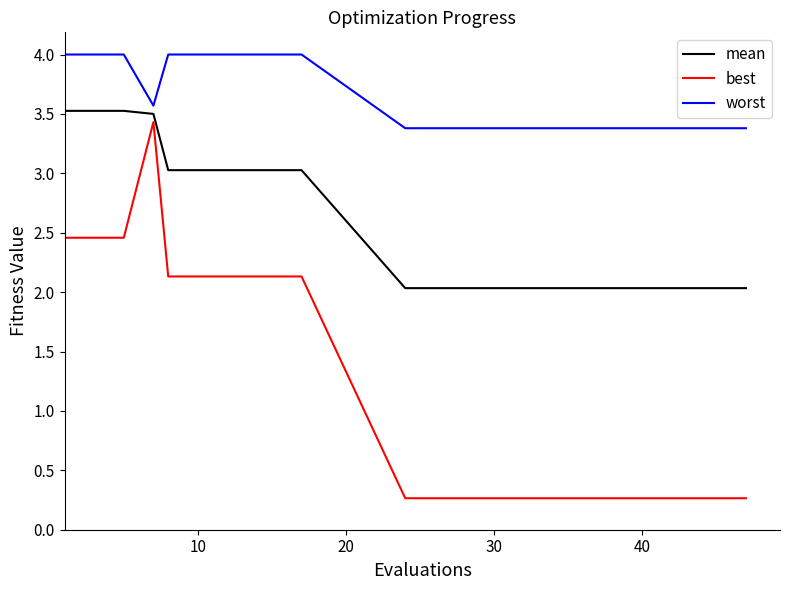

Which series has the largest total across all categories?

worst